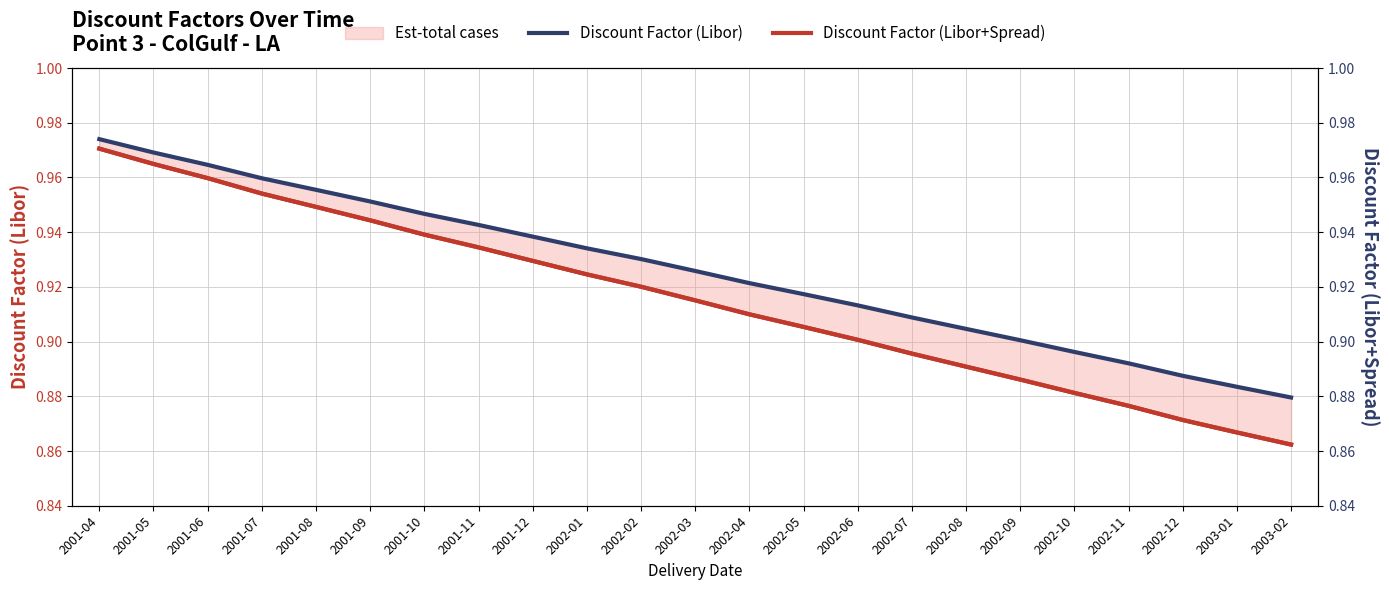

What is the label of the 9th point from the left?

2001-12